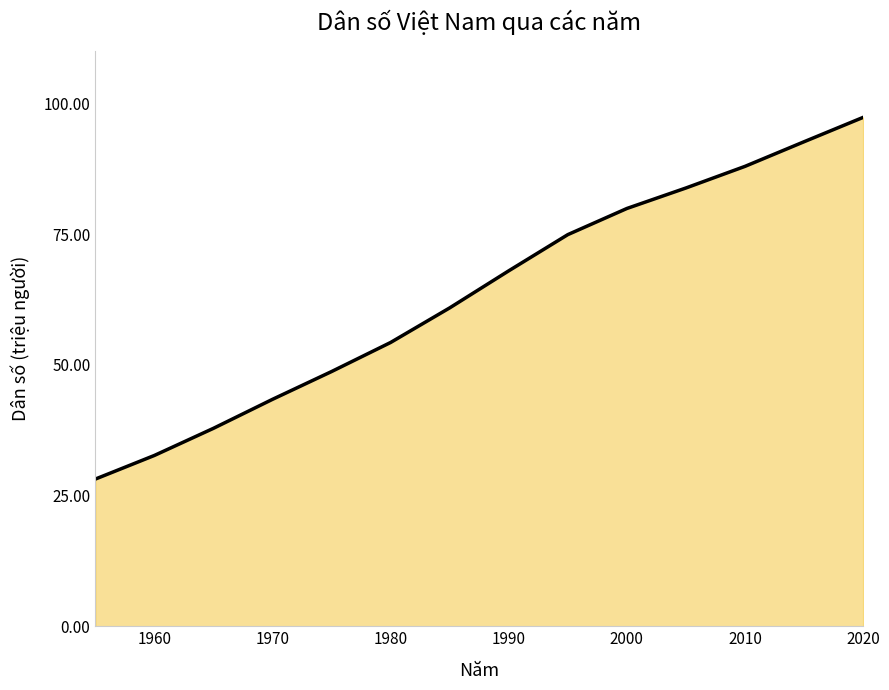

True or false: the data has more than 2 interior local peaks.

False